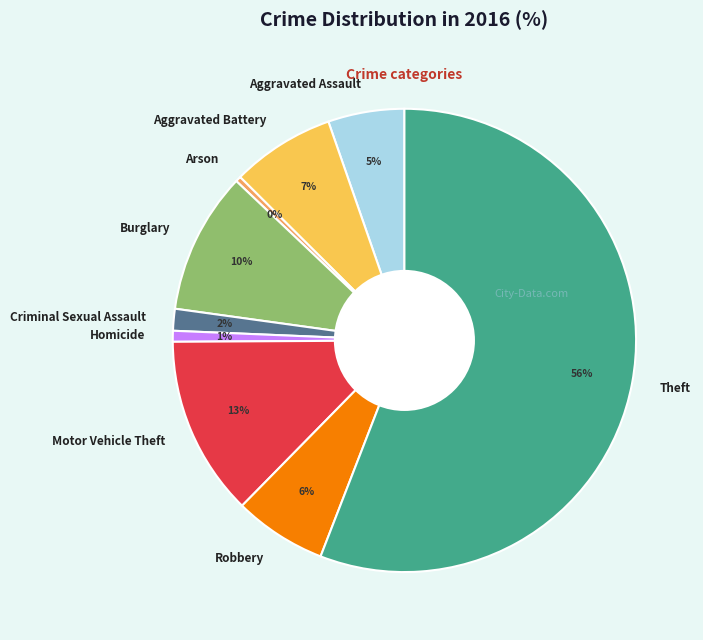

How many segments does this pie chart have?

9